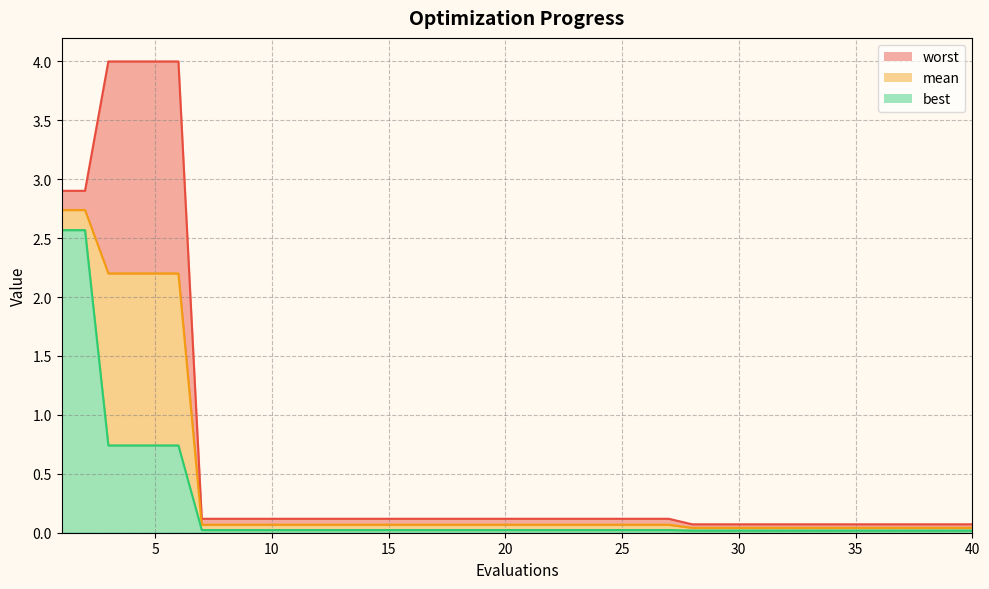

The best series shows 0.0 at 28. True or false?

False